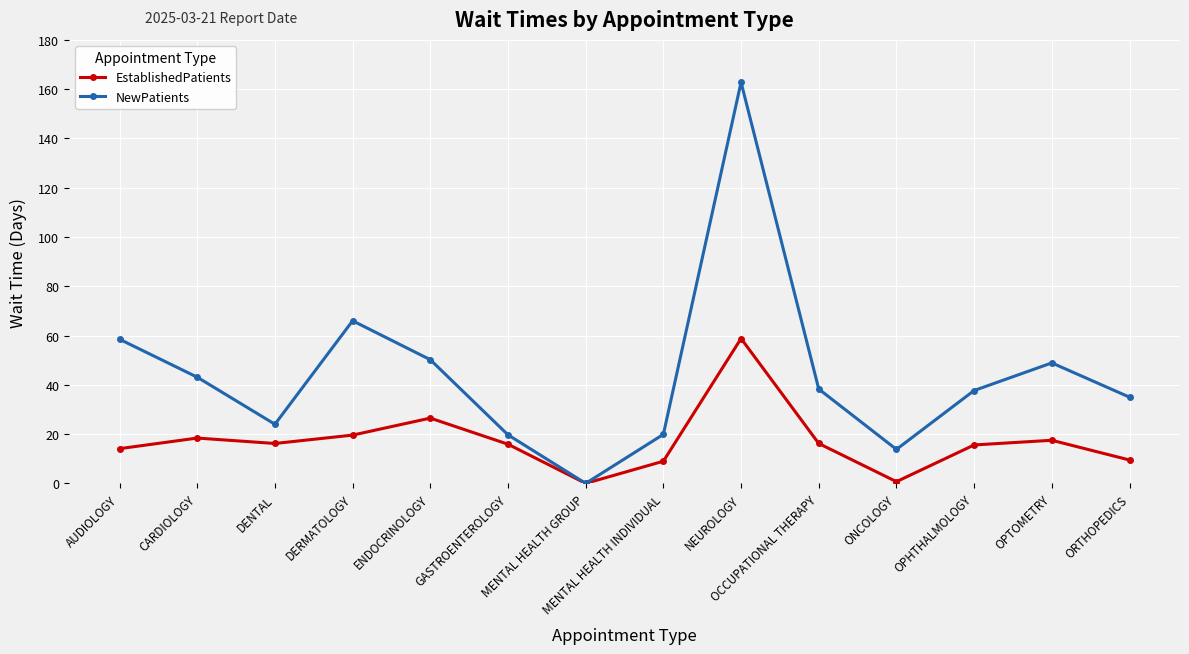

At which category does NewPatients reach its first local peak?

DERMATOLOGY